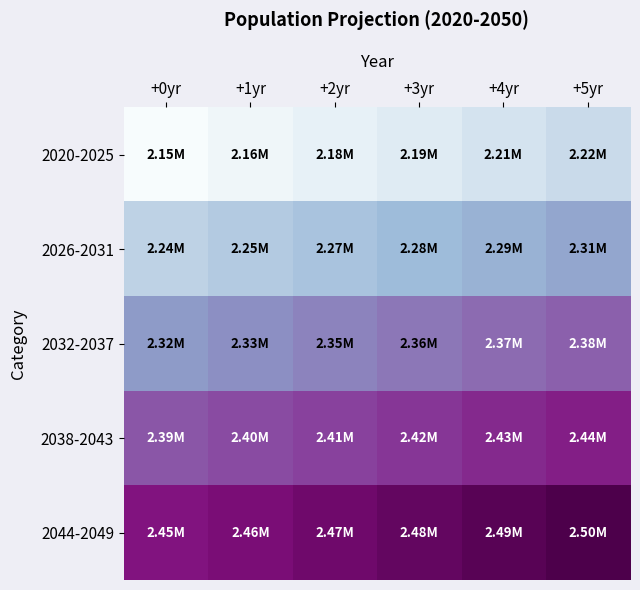

Which has a higher value, +3yr or +2yr?

+3yr